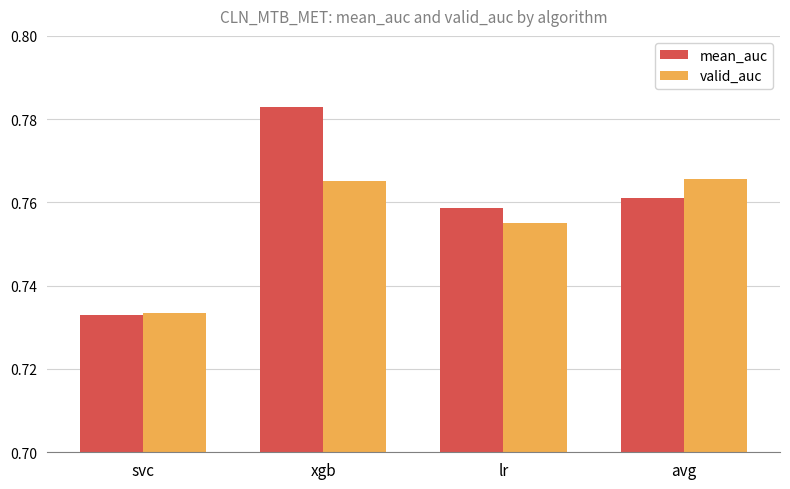

At which label does mean_auc reach its peak?

xgb